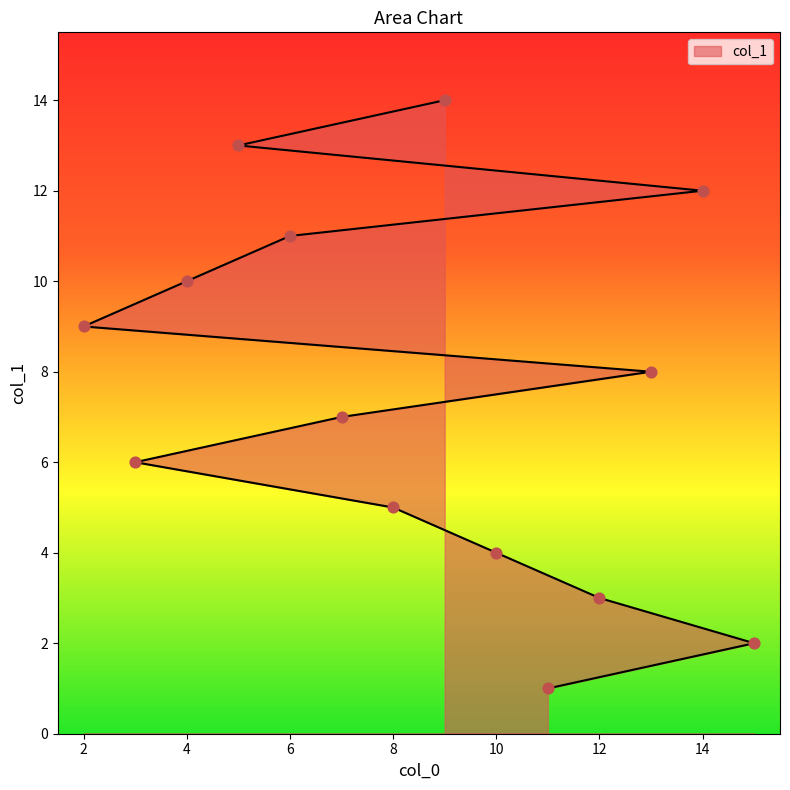

What is the change in value from 3 to 14?

+6